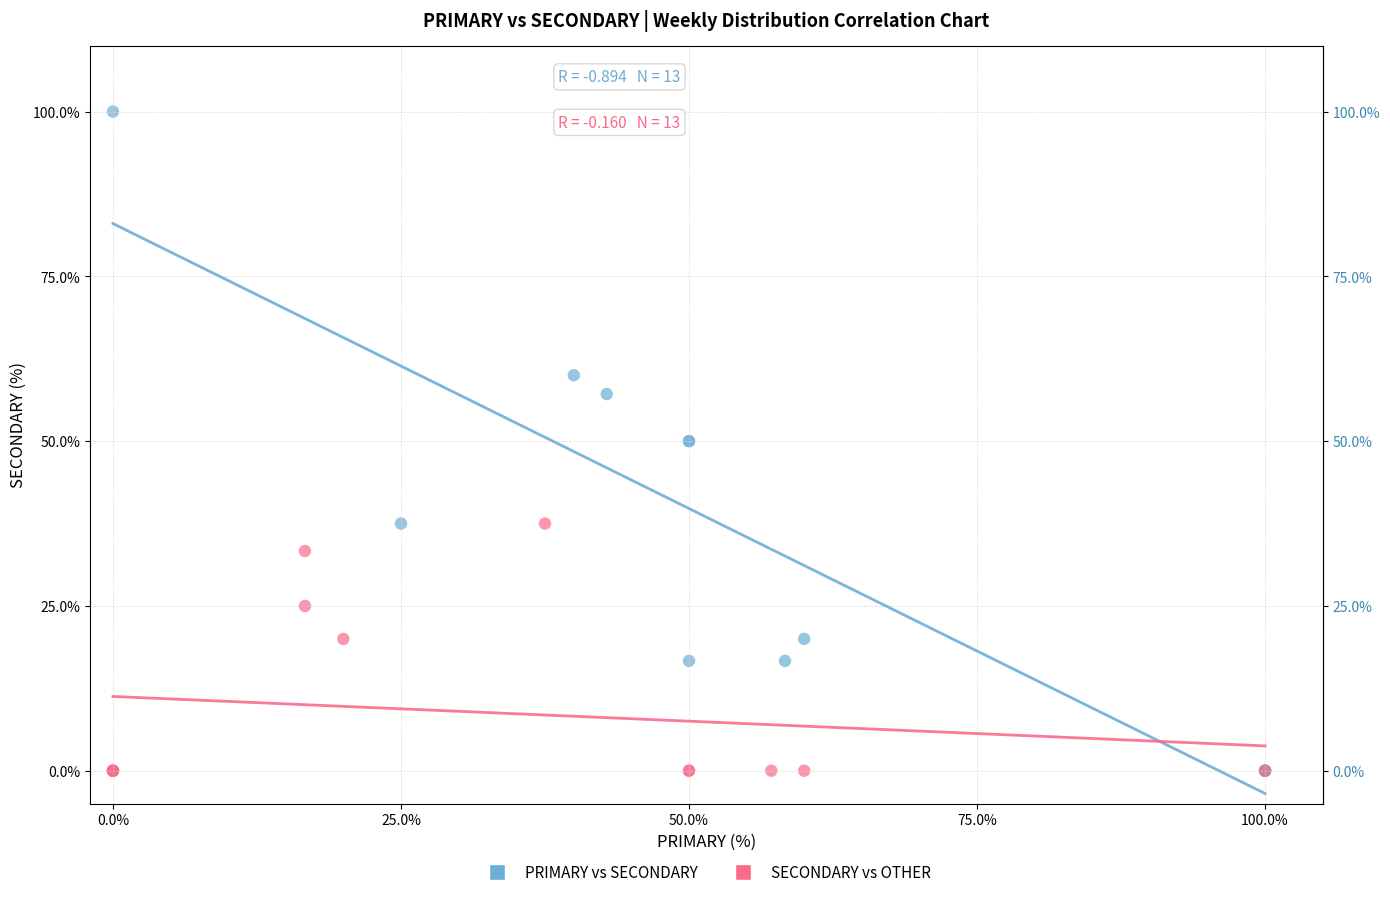

Which series has the widest spread of Y values?

PRIMARY vs SECONDARY